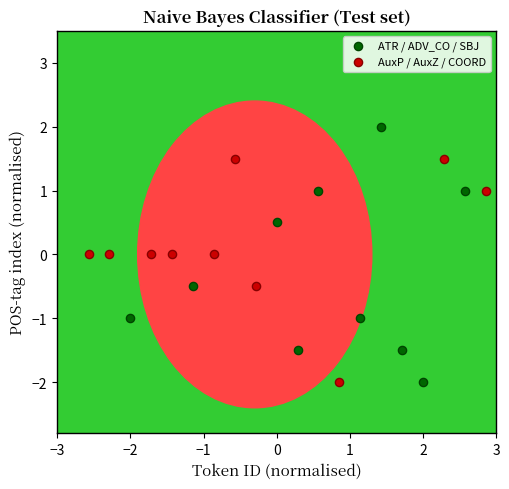

What are all the series names shown in the legend?

ATR / ADV_CO / SBJ, AuxP / AuxZ / COORD